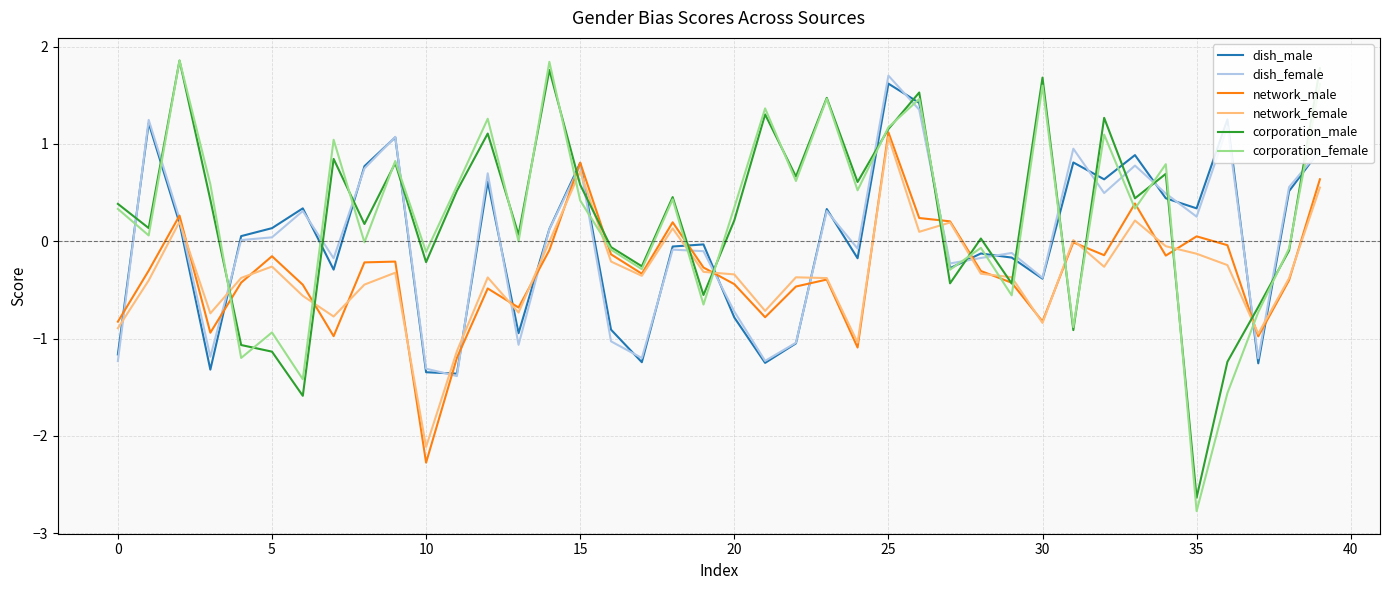

Which series has the largest range (max minus min)?

corporation_female